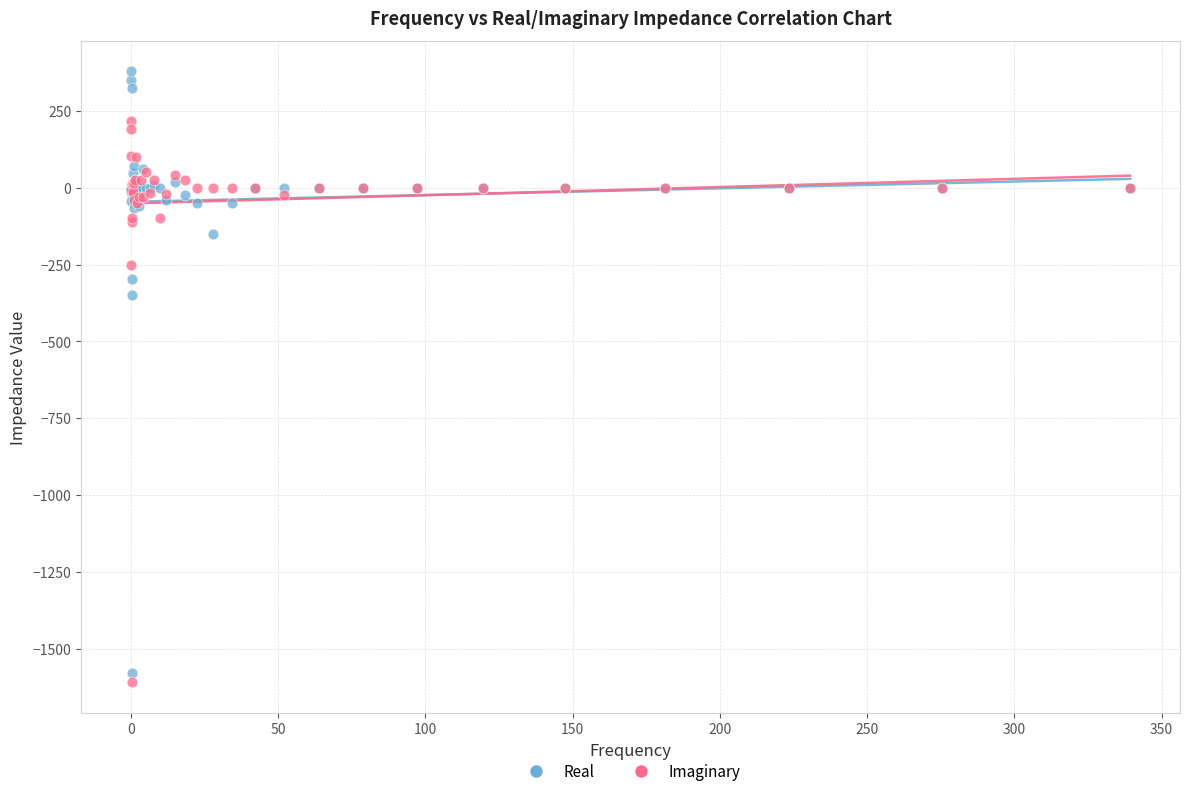

Which series contains the highest Y value?

Real